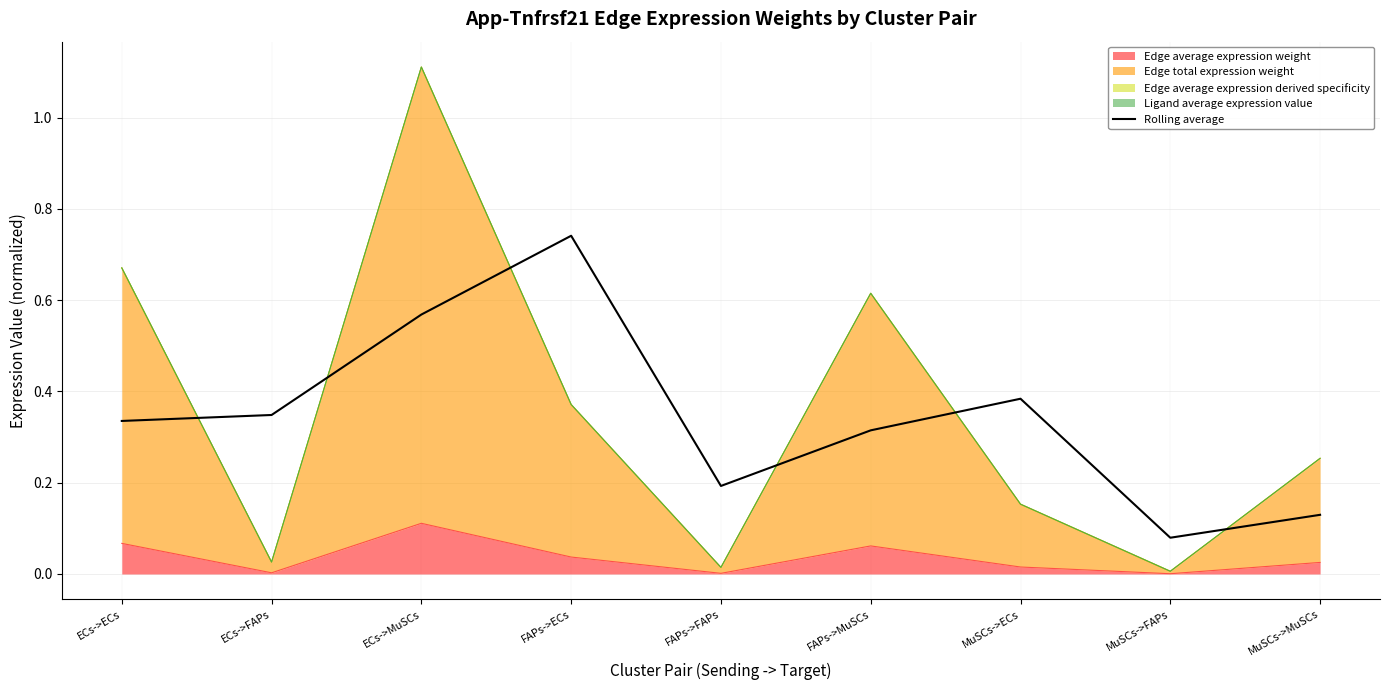

What is the sum of all values?

3.1